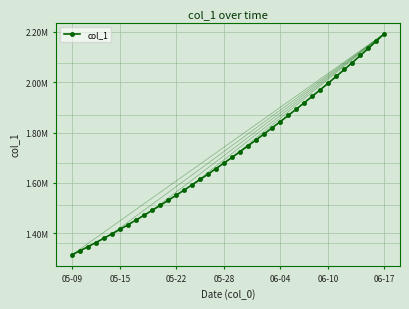

Which label corresponds to the smallest value in the chart?

05-09